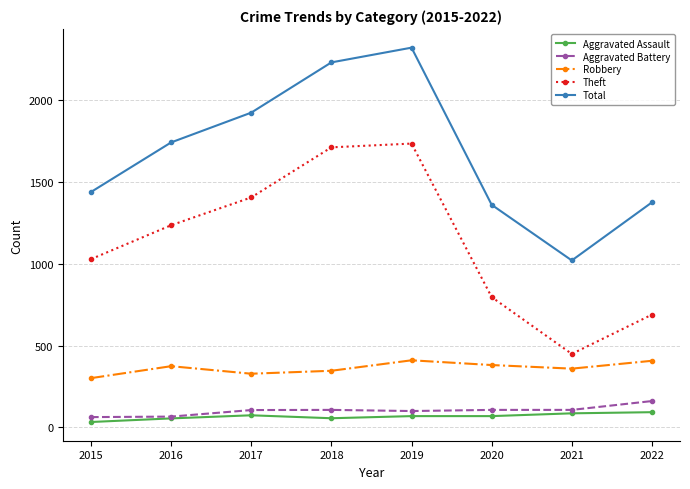

Which series changed the most between 2018 and 2021?

Theft